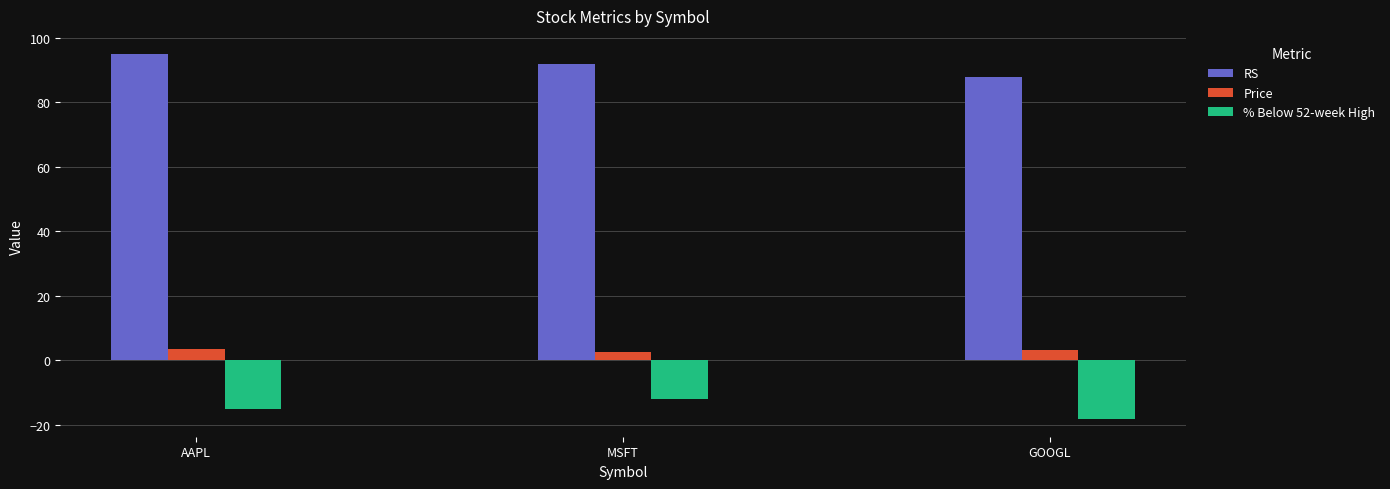

What is the spread (max minus min) of values at AAPL?

110.0